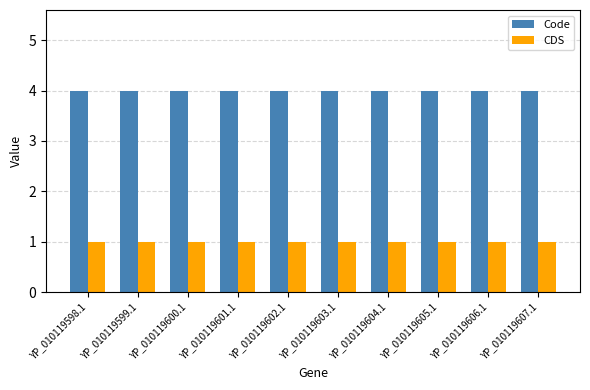

Does the chart contain stacked bars?

No